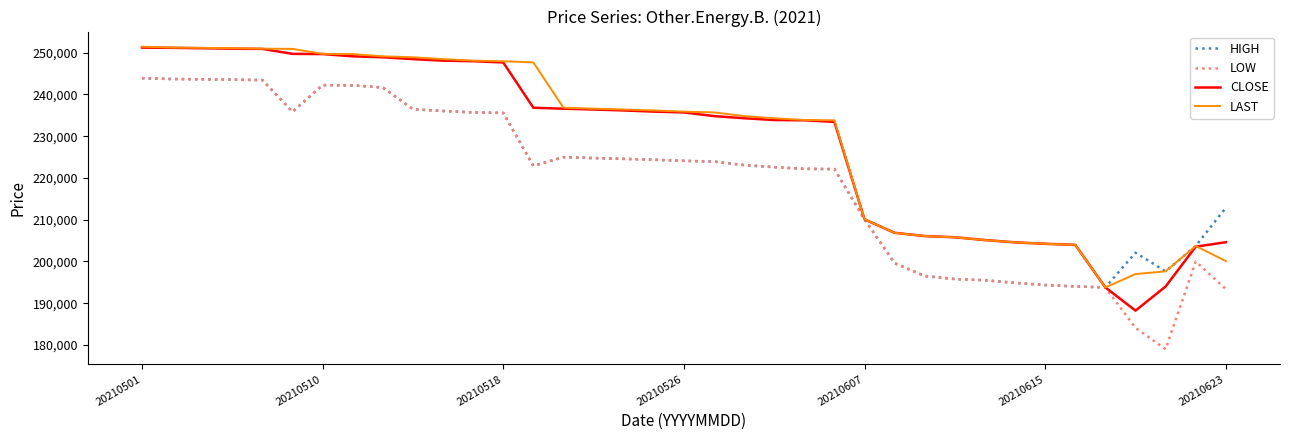

What is the lowest value of the HIGH series?

193790